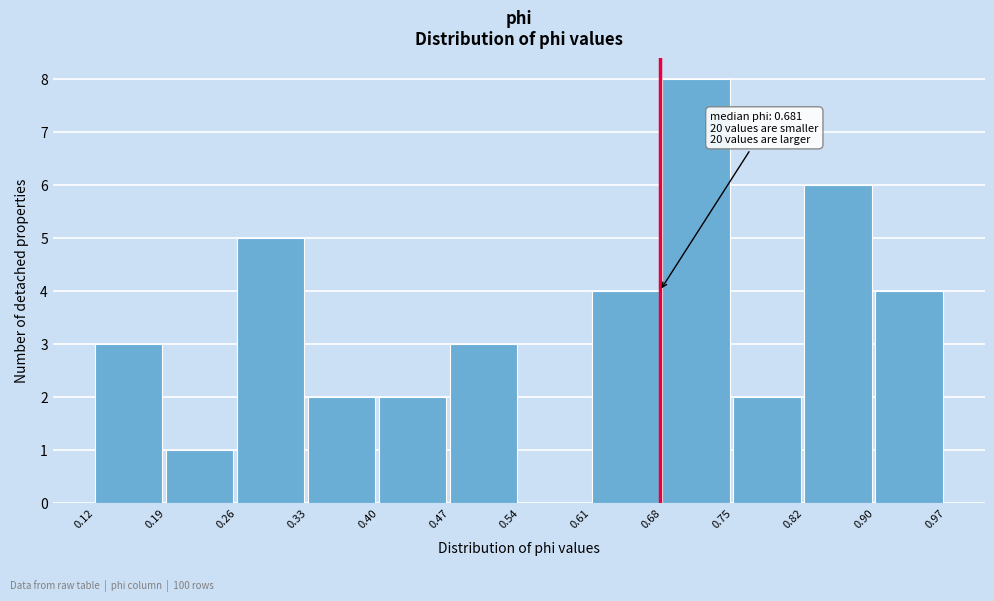

Which range on the x-axis has the tallest bar?

0.68 to 0.75